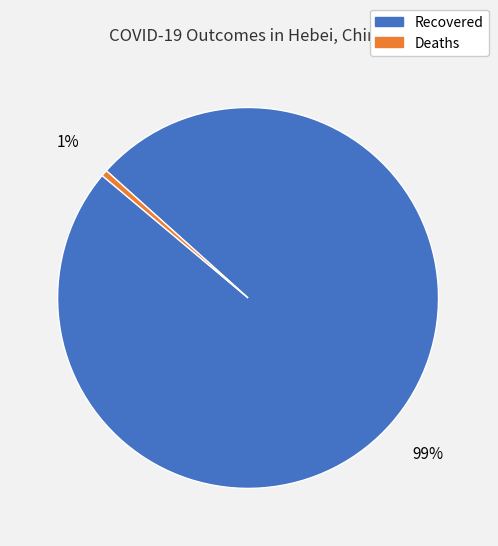

Which has a higher value, Recovered or Deaths?

Recovered